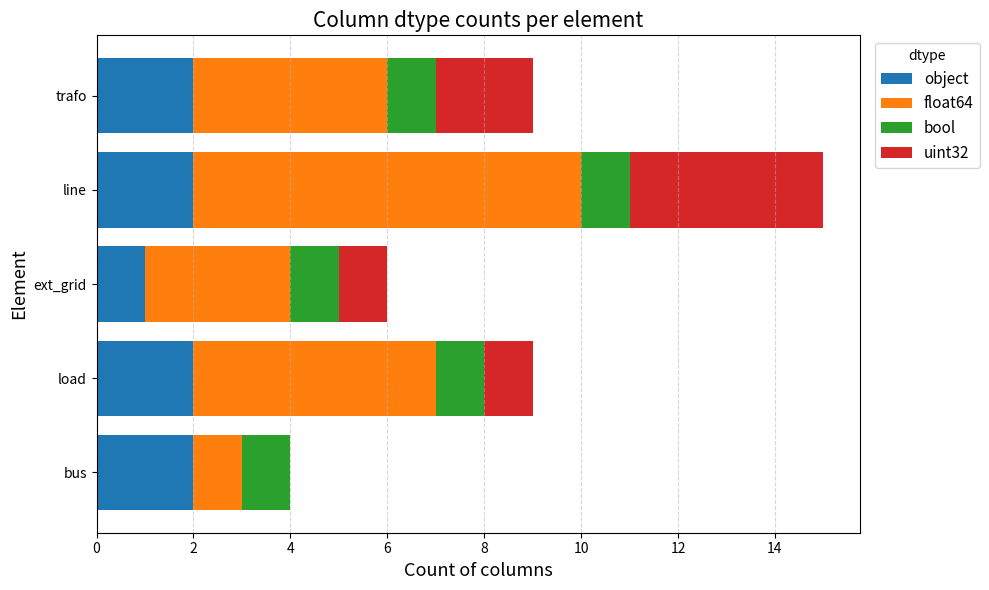

True or false: object has a value of 1 at trafo.

False